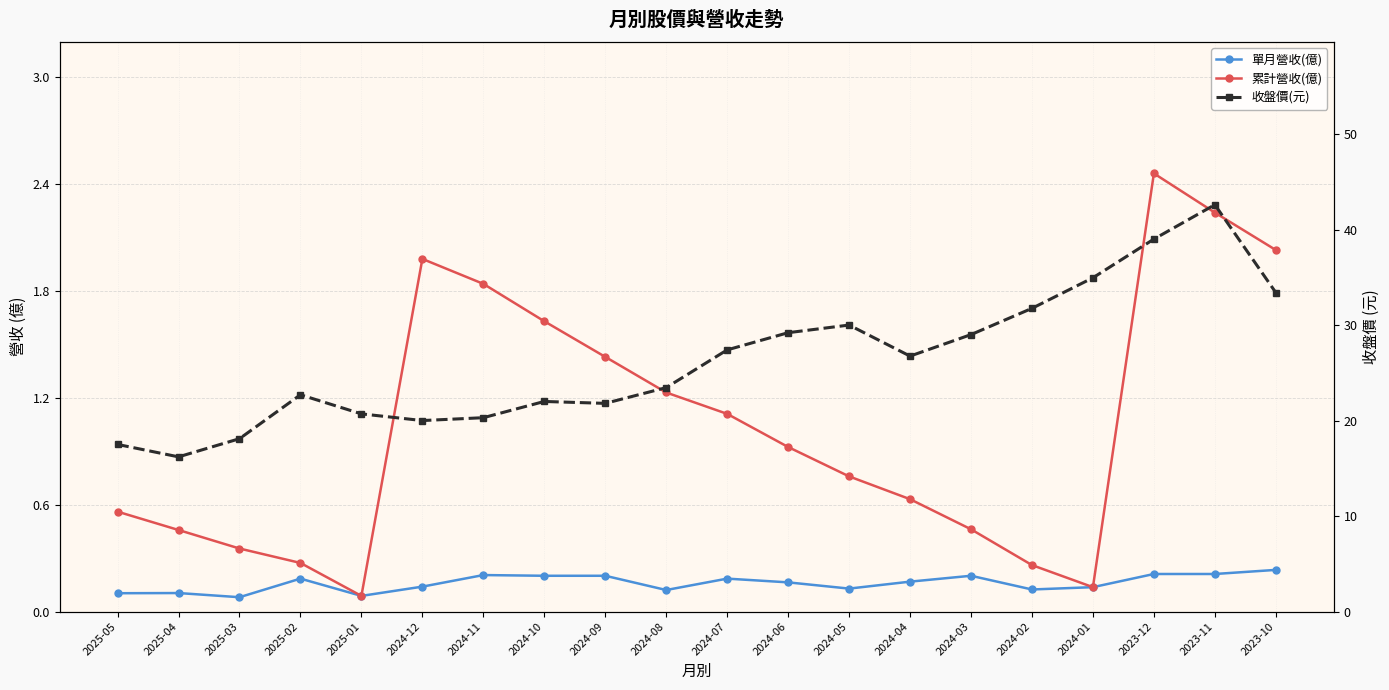

What is the label of the 19th point from the left?

2023-11